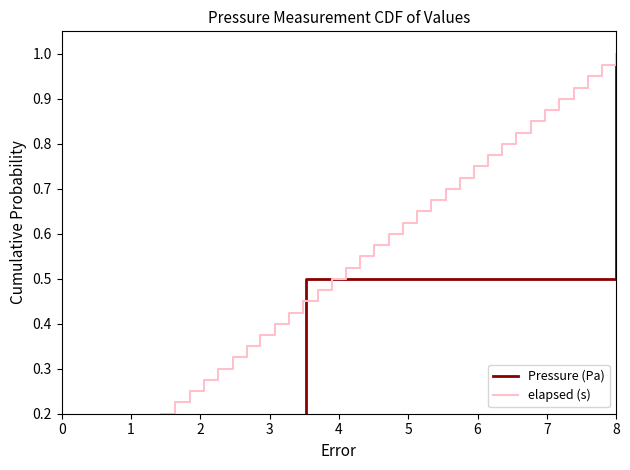

Which series has the widest spread of values?

Pressure (Pa)